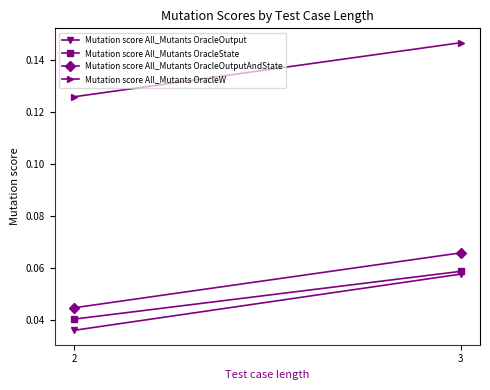

Between 3 and 2, which is larger?

3